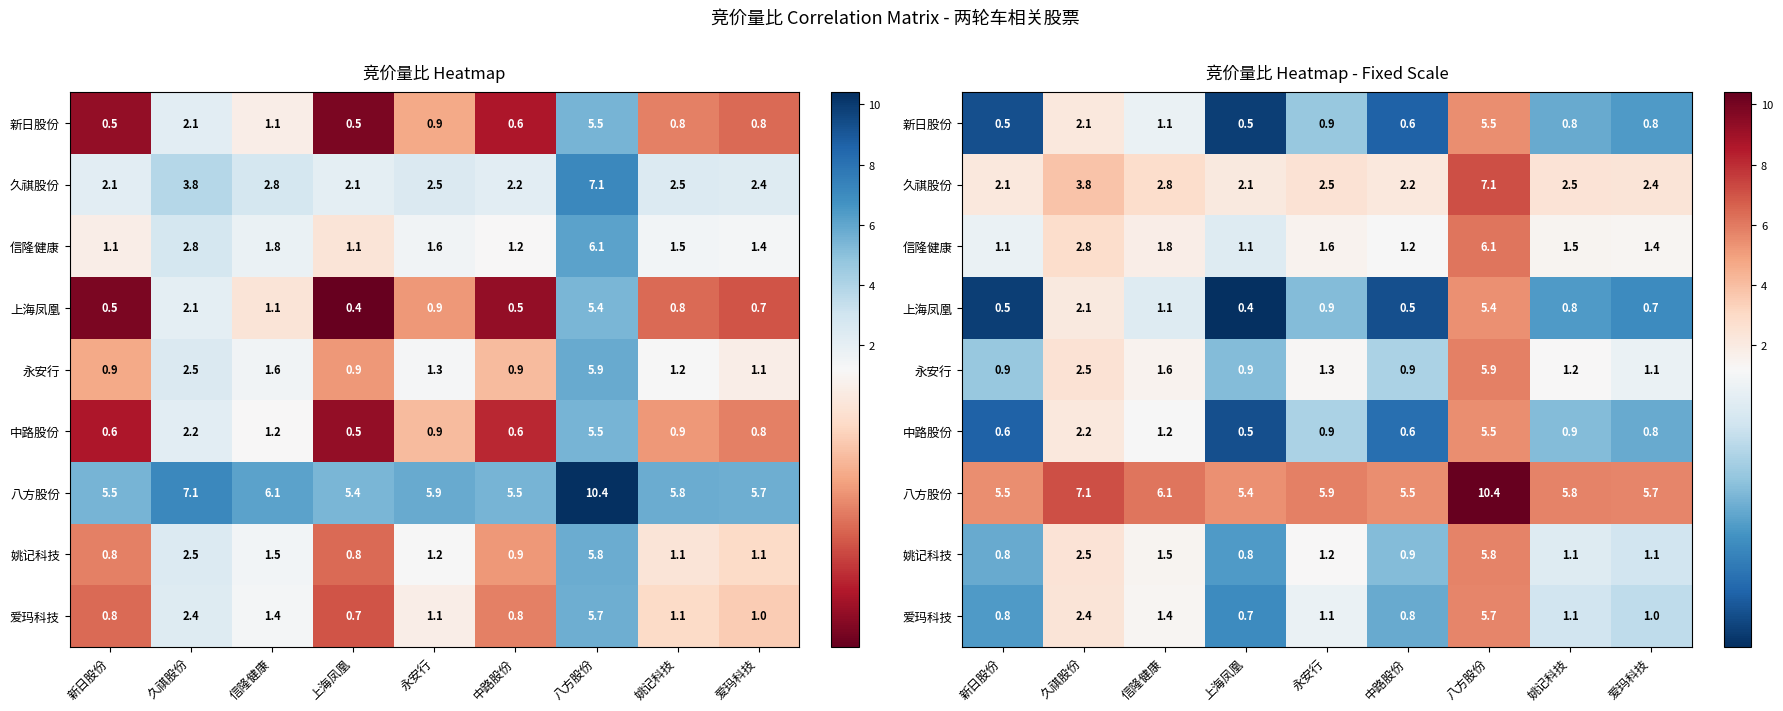

What is the difference between the 久祺股份 values at 上海凤凰 and 中路股份?

0.1